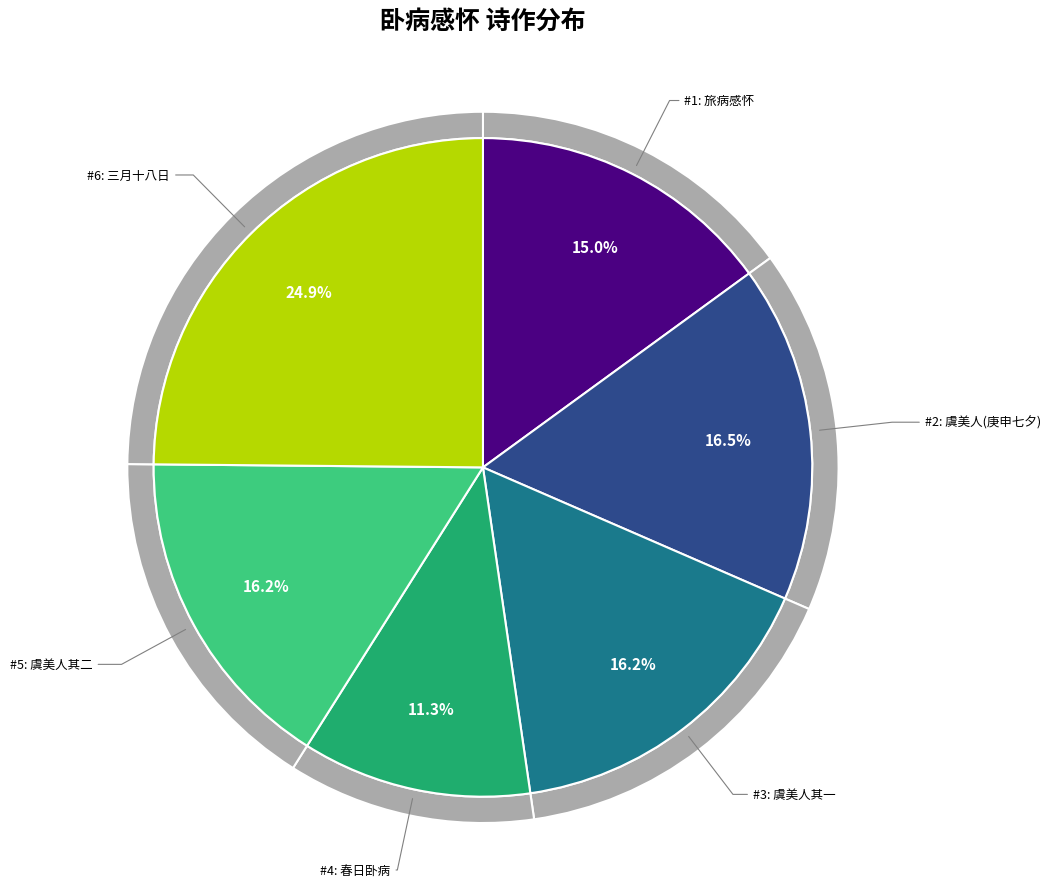

What percentage is NOT represented by 虞美人 庚申七夕后二日，辟寇南玉港村居，卧病感怀?

83.5%